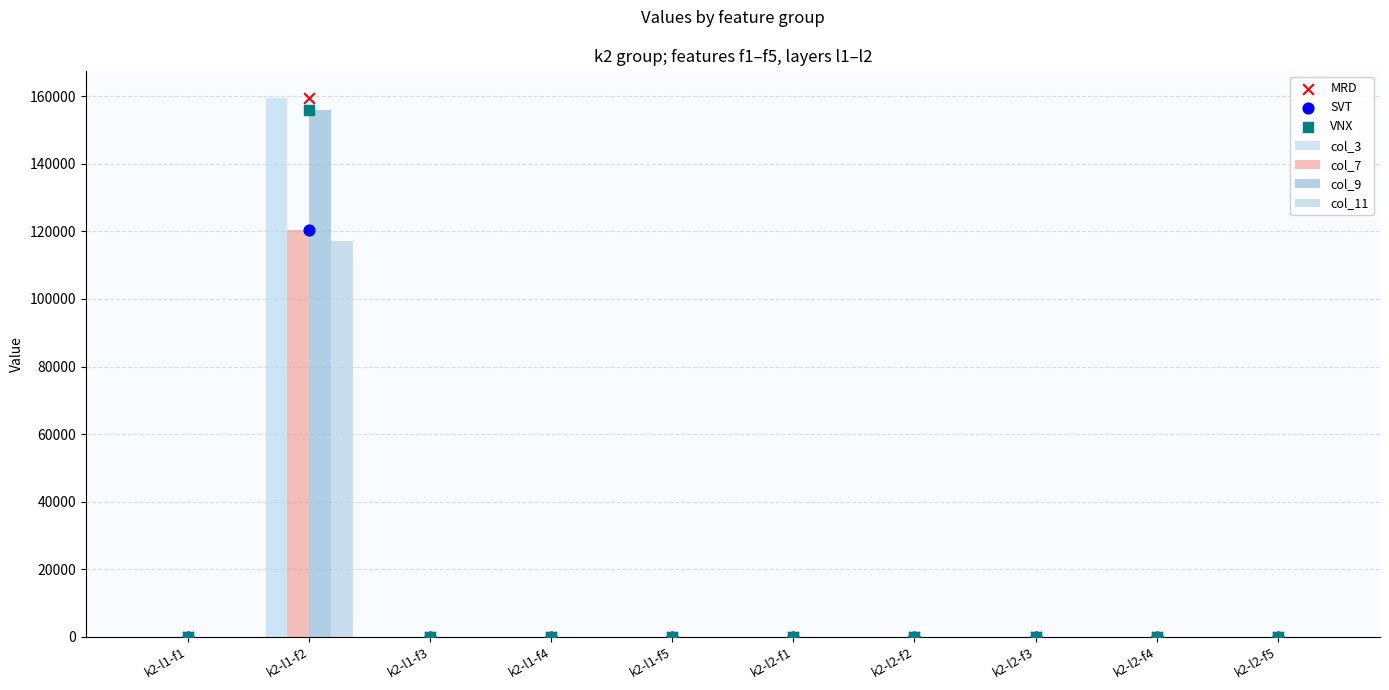

Which series has the largest total across all categories?

col_3